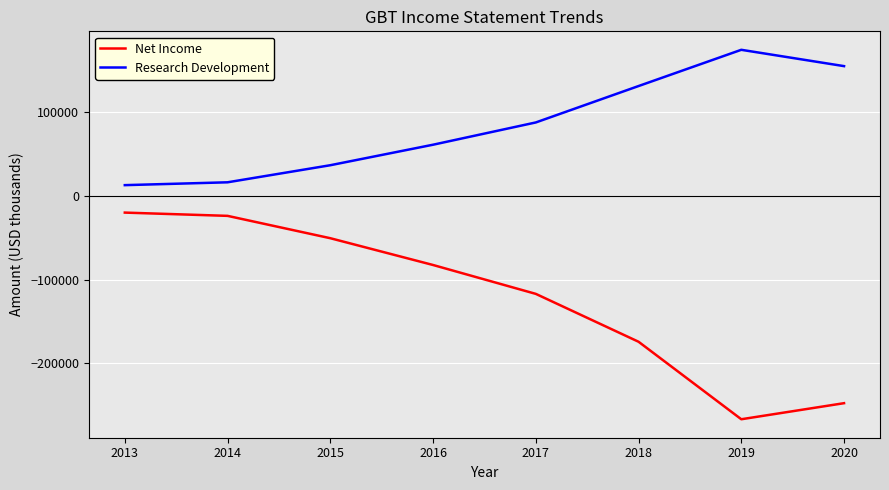

Reading left to right, list all the values displayed in this chart.

Net Income: -19900	-23800	-50500	-82500	-117000	-174200	-266800	-247600
Research Development: 12900	16300	36700	61200	87800	131300	174600	155100